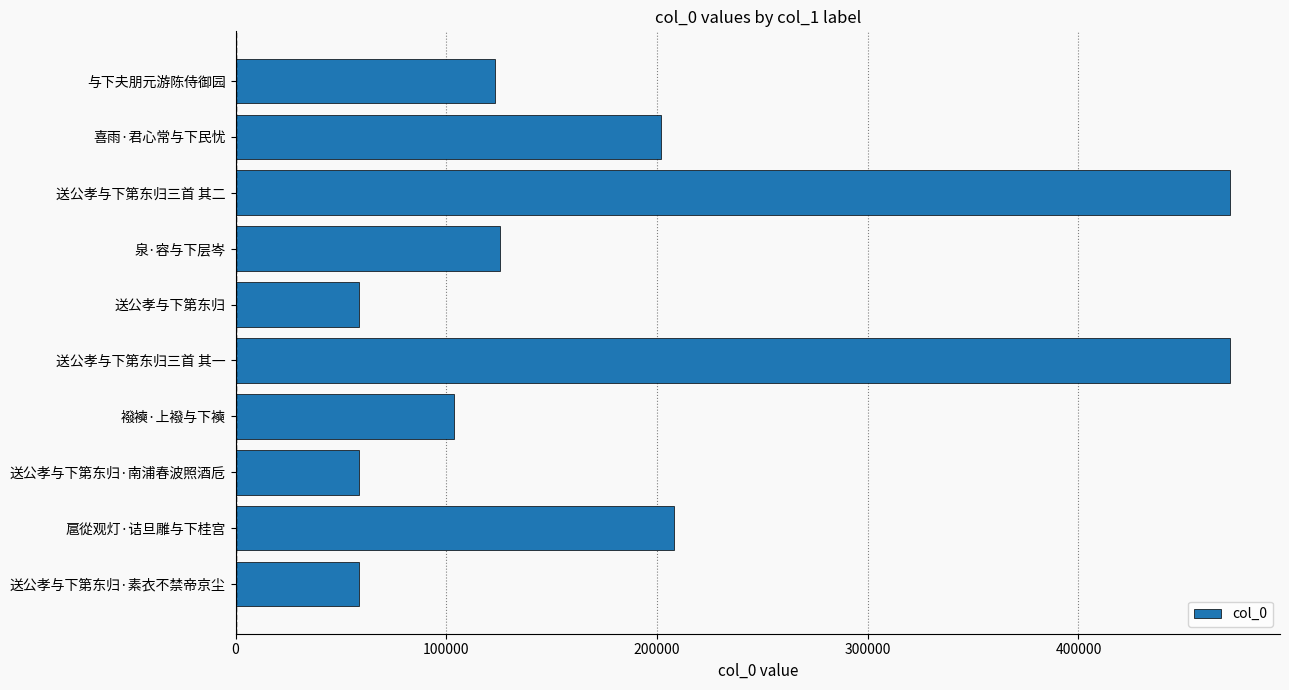

Where is the data nearest to the value 265374?

扈從观灯·诘旦雕与下桂宫